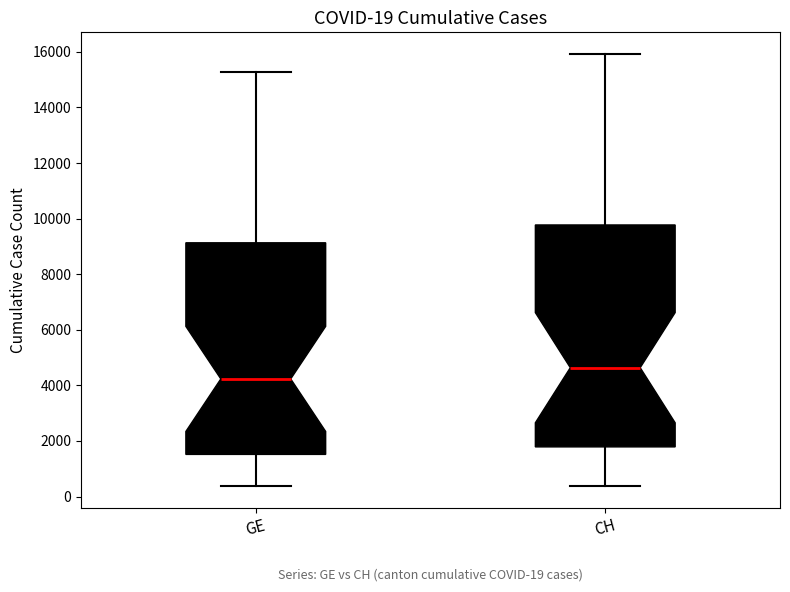

Which box has the highest median line?

CH